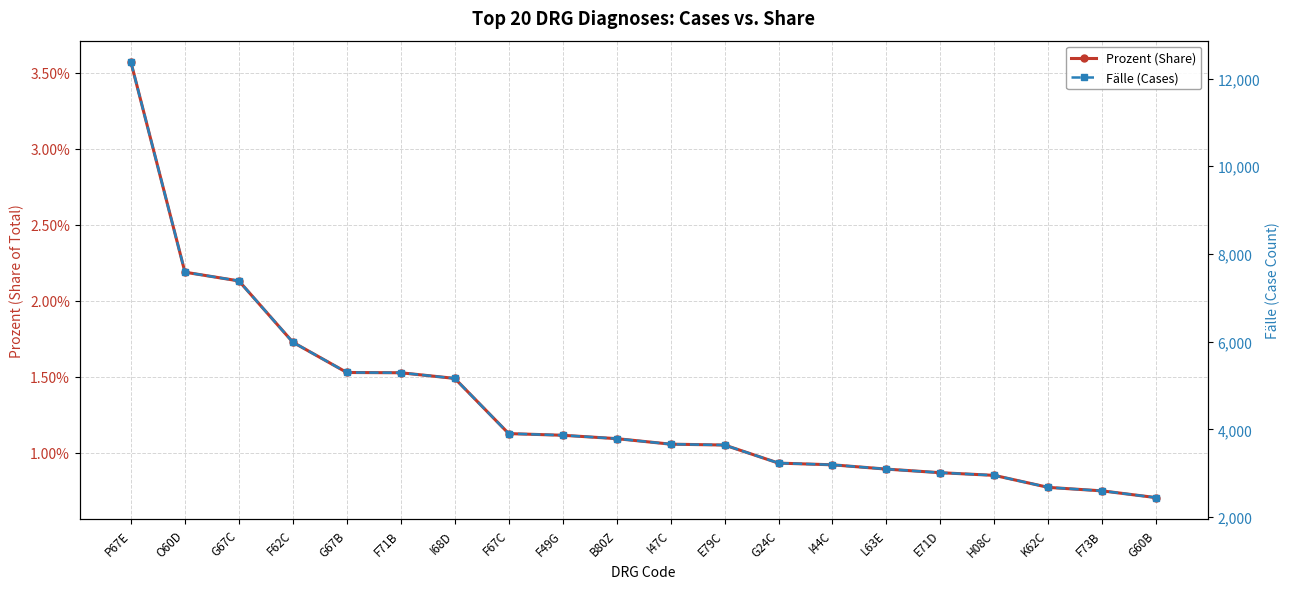

What is the sum of all Fälle (Cases) values?

91107.0